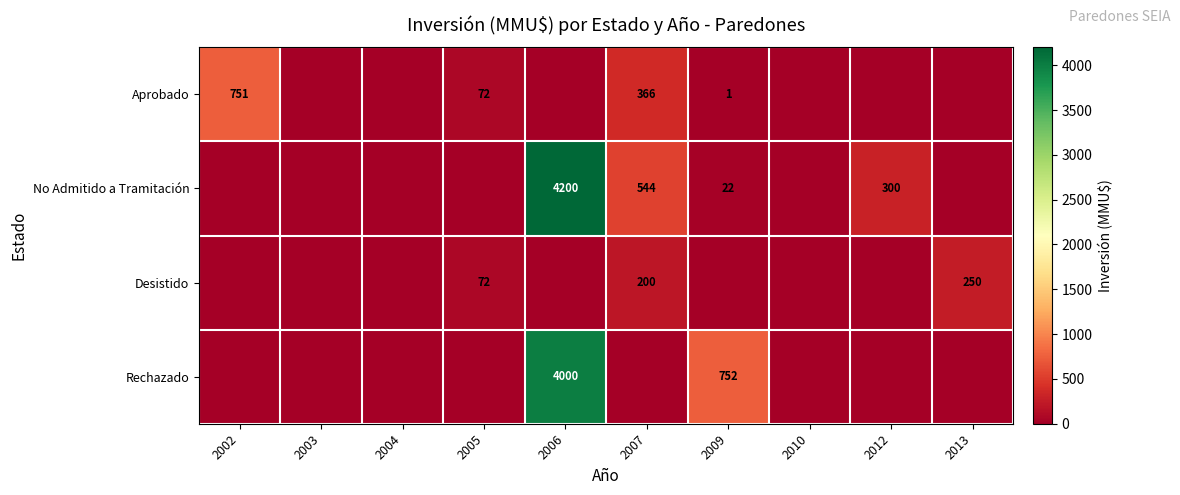

True or false: Aprobado has a value of 1 at 2009.

True